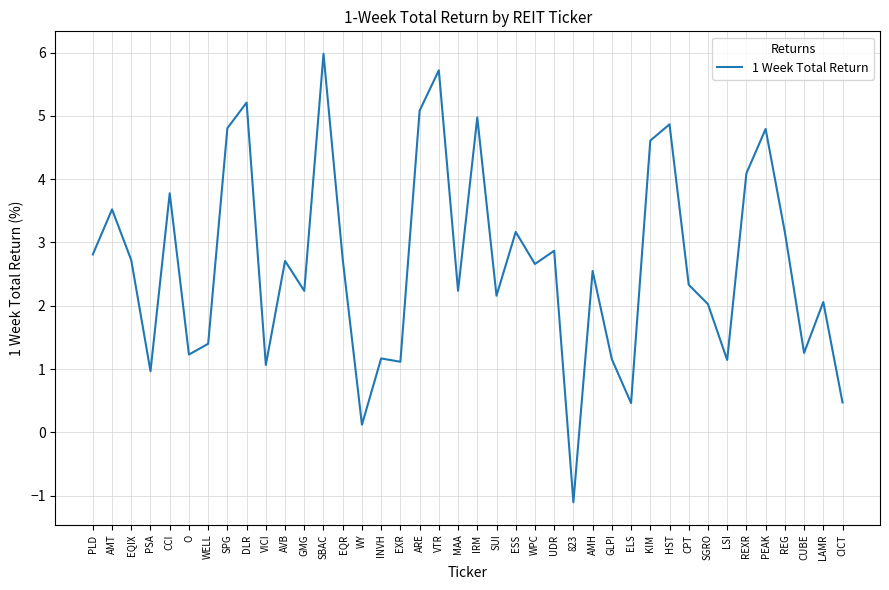

How many lines are shown in the chart?

1